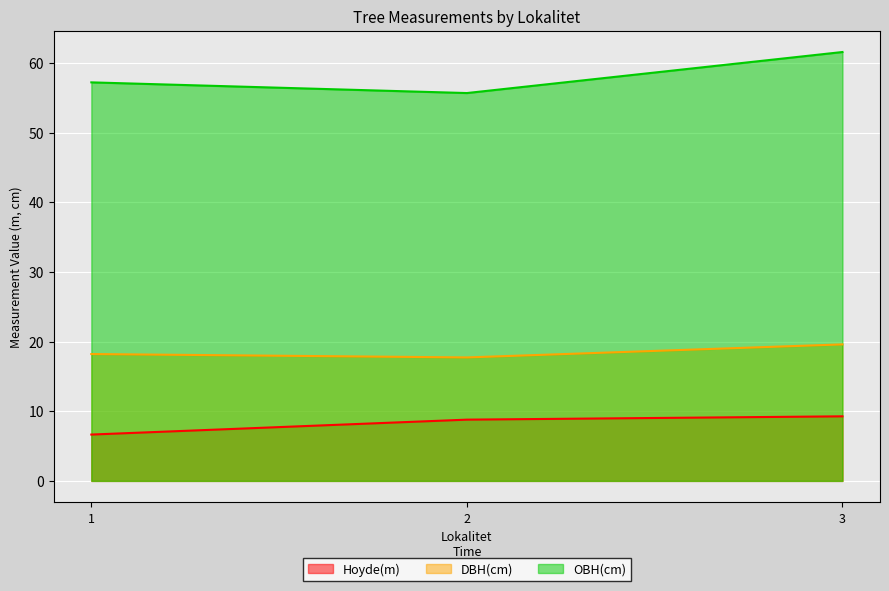

What is the difference between the maximum and minimum values in the DBH(cm) series?

1.9